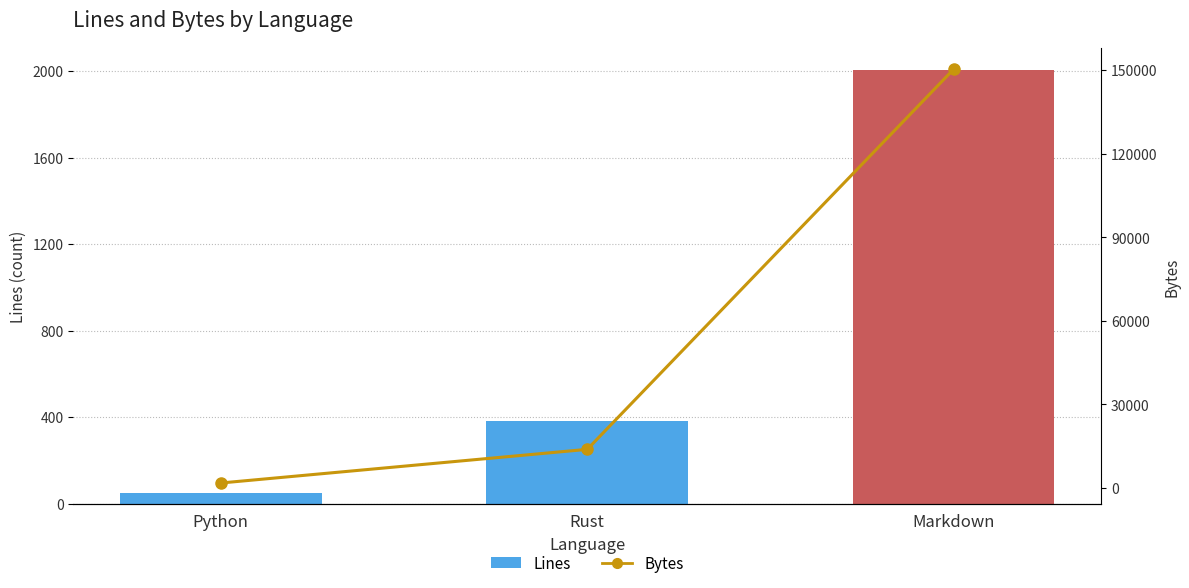

What is the total value across all series at Python?

1792